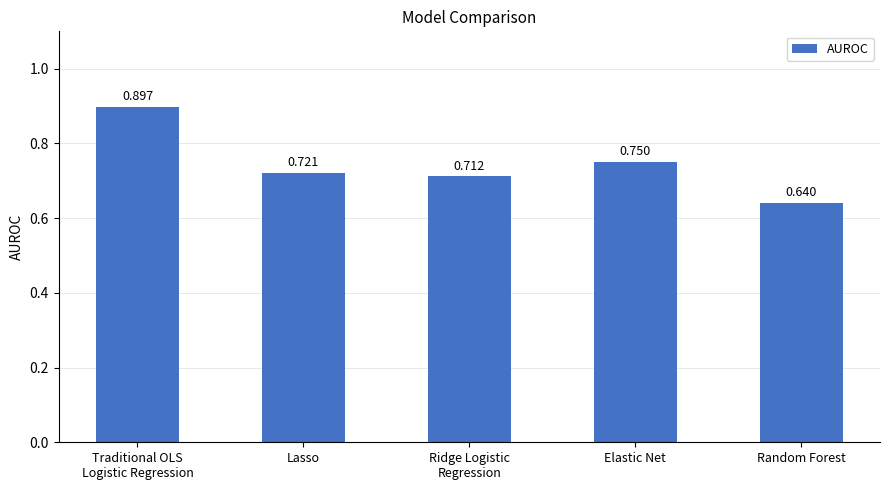

At which label is the value closest to 0?

Random Forest